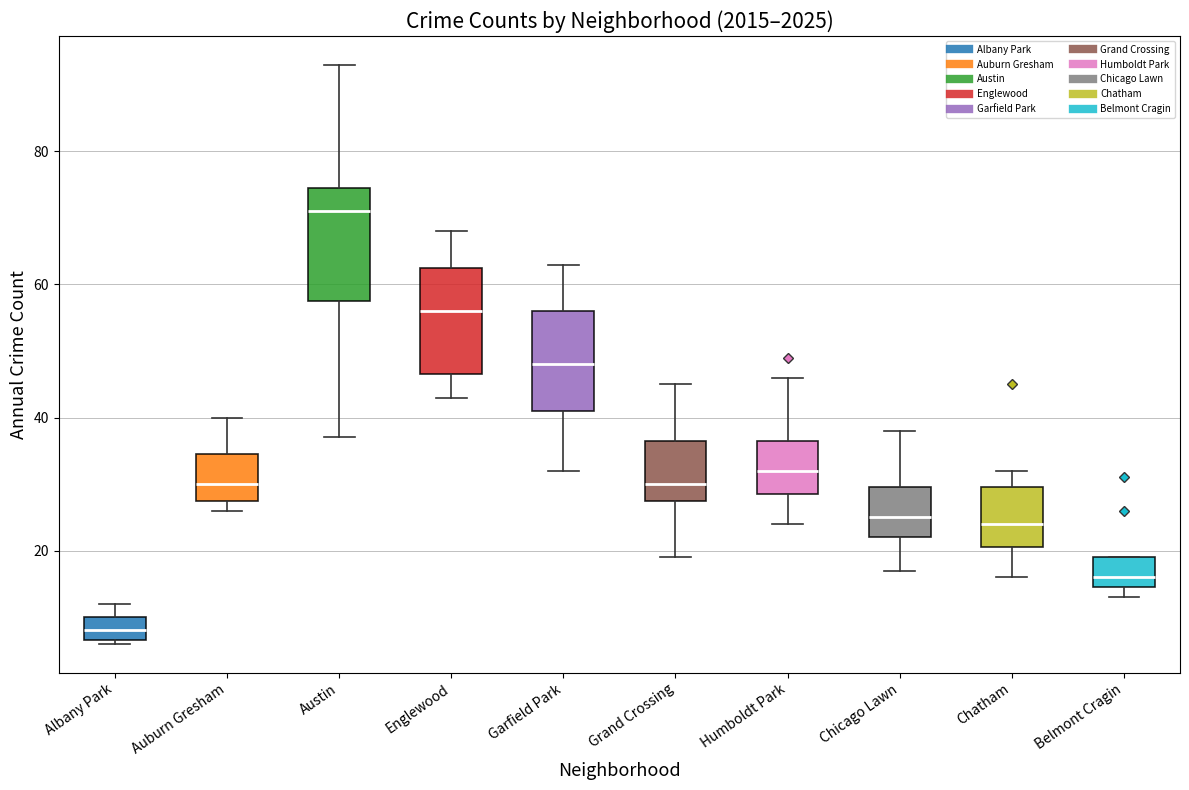

Reading left to right, read every box against the y-axis: the position of its median line, the range the box covers, and the ends of its whiskers. The values are not printed on the chart, so give them approximately, as read against the axis.

Albany Park: median 8, box 6 to 10, whiskers 6 to 12
Auburn Gresham: median 30, box 28 to 34, whiskers 26 to 40
Austin: median 72, box 58 to 74, whiskers 38 to 94
Englewood: median 56, box 46 to 62, whiskers 44 to 68
Garfield Park: median 48, box 42 to 56, whiskers 32 to 64
Grand Crossing: median 30, box 28 to 36, whiskers 20 to 46
Humboldt Park: median 32, box 28 to 36, whiskers 24 to 46
Chicago Lawn: median 26, box 22 to 30, whiskers 18 to 38
Chatham: median 24, box 20 to 30, whiskers 16 to 32
Belmont Cragin: median 16, box 14 to 20, whiskers 14 (just below the box's lower edge) to 20